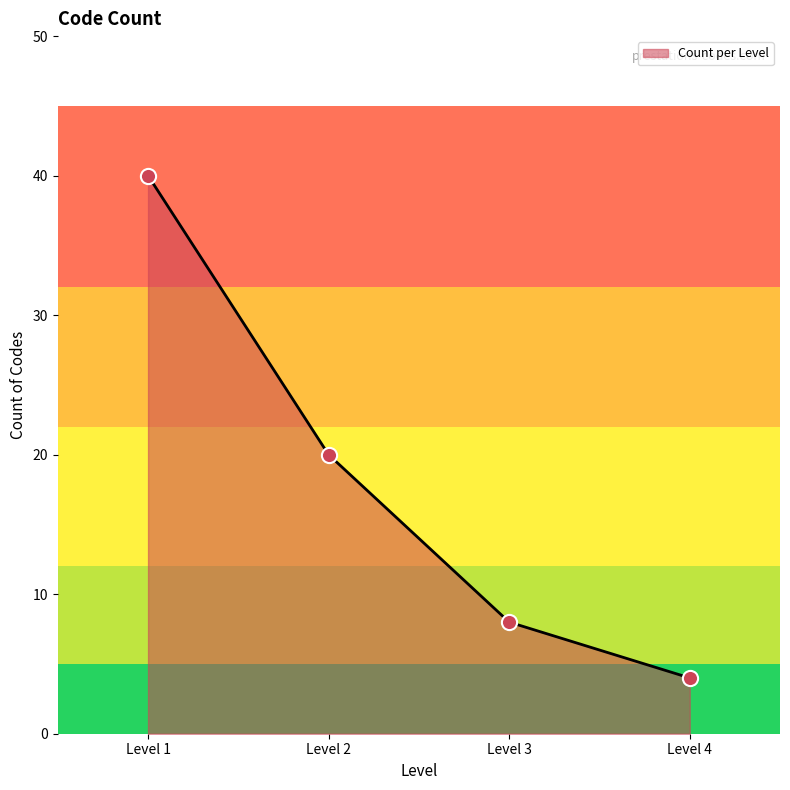

What is the change in value from Level 1 to Level 4?

-36